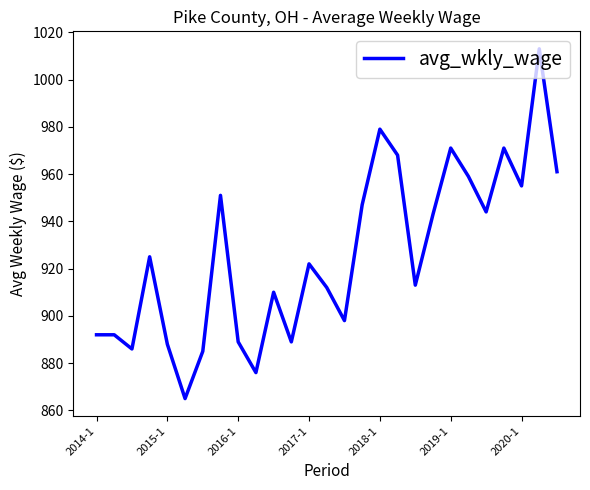

True or false: the data has more than 1 interior local peaks.

True